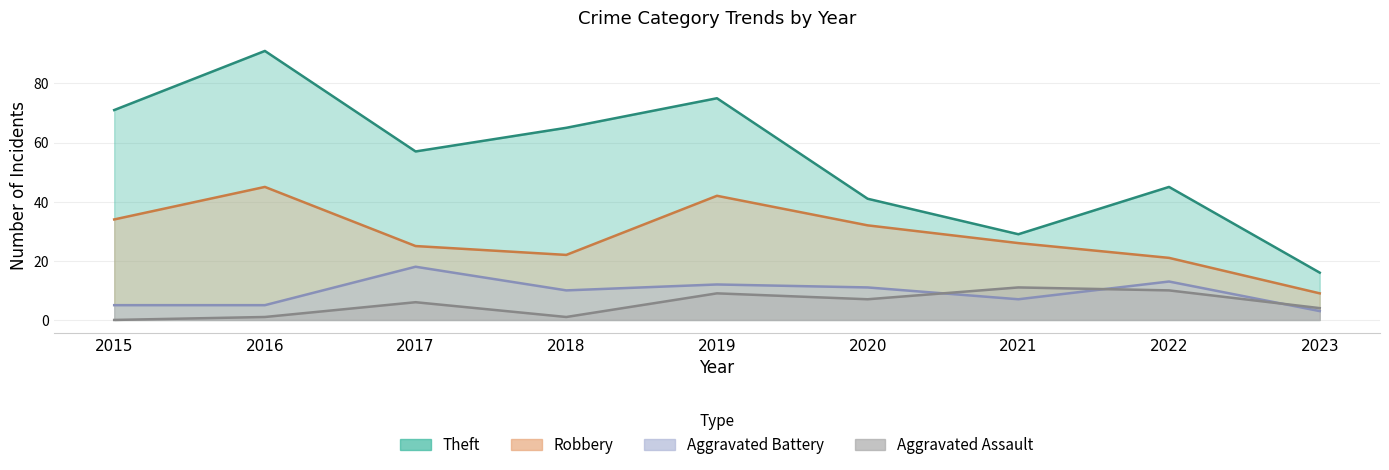

At which category is the sum across all series the highest?

2016